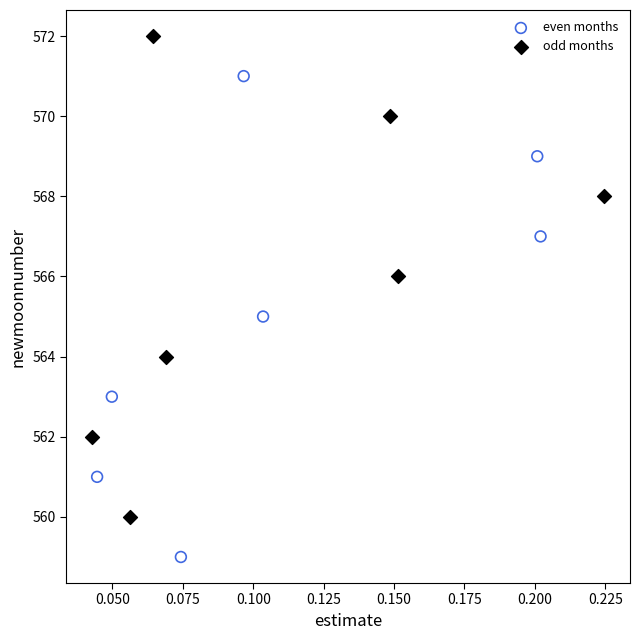

Which series reaches the maximum Y coordinate?

odd months